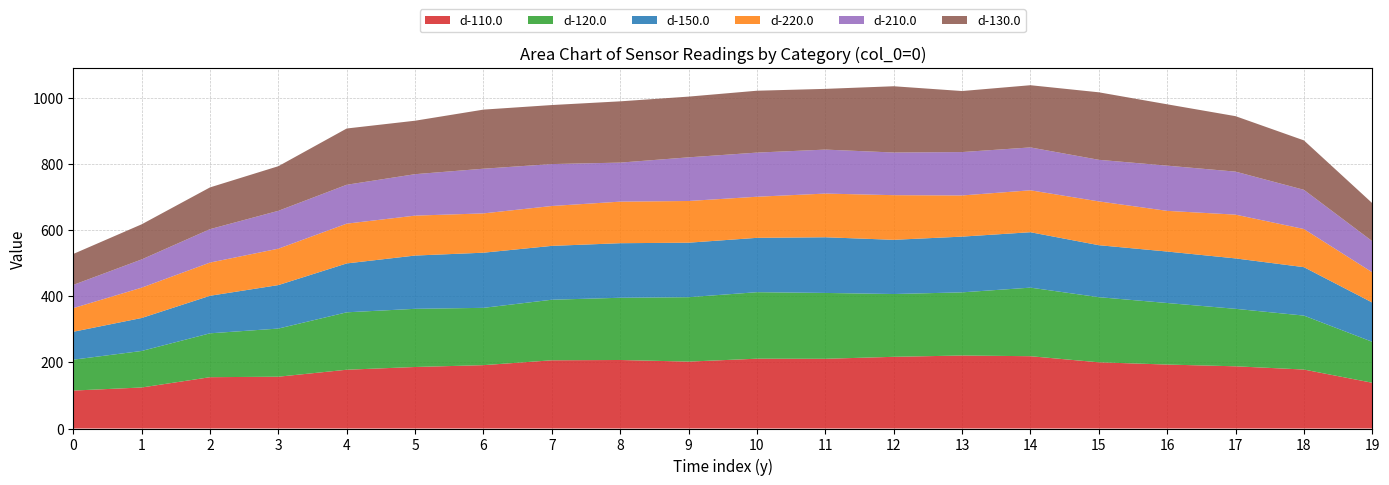

Reading left to right, extract all data points from this chart.

d-110.0: 0=114.7	1=123.9	2=155.1	3=156.5	4=177.6	5=185.9	6=191.5	7=206.1	8=207.0	9=202.1	10=211.0	11=210.7	12=216.6	13=220.6	14=218.5	15=200.1	16=193.3	17=188.0	18=178.2	19=138.3
d-120.0: 0=93.3	1=110.4	2=132.6	3=145.5	4=173.5	5=175.8	6=173.1	7=183.0	8=188.0	9=194.7	10=200.9	11=199.0	12=189.8	13=190.8	14=207.2	15=196.8	16=186.0	17=173.7	18=163.0	19=123.7
d-150.0: 0=84.4	1=99.7	2=113.5	3=131.4	4=147.7	5=161.0	6=166.6	7=162.7	8=164.8	9=164.7	10=164.2	11=168.2	12=163.8	13=168.4	14=167.5	15=157.1	16=155.5	17=152.3	18=146.3	19=118.7
d-220.0: 0=71.4	1=91.6	2=100.3	3=110.0	4=120.2	5=120.7	6=118.8	7=120.5	8=125.6	9=126.0	10=124.2	11=132.0	12=134.9	13=124.4	14=126.7	15=132.3	16=122.9	17=132.3	18=115.3	19=91.4
d-210.0: 0=70.2	1=85.3	2=101.0	3=114.4	4=117.5	5=125.2	6=135.0	7=126.7	8=117.9	9=131.9	10=133.4	11=132.9	12=128.9	13=131.1	14=129.5	15=125.7	16=136.6	17=129.9	18=118.4	19=94.0
d-130.0: 0=93.5	1=106.1	2=126.2	3=134.8	4=170.0	5=161.6	6=178.6	7=178.4	8=185.2	9=183.5	10=187.0	11=183.5	12=200.2	13=184.4	14=188.0	15=204.0	16=185.4	17=167.6	18=149.4	19=114.9